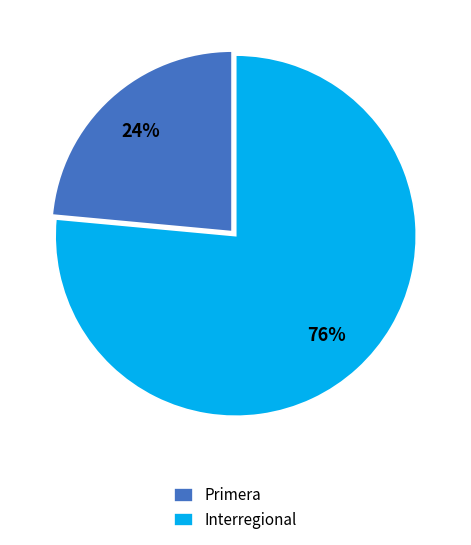

Between Primera and Interregional, which is larger?

Interregional